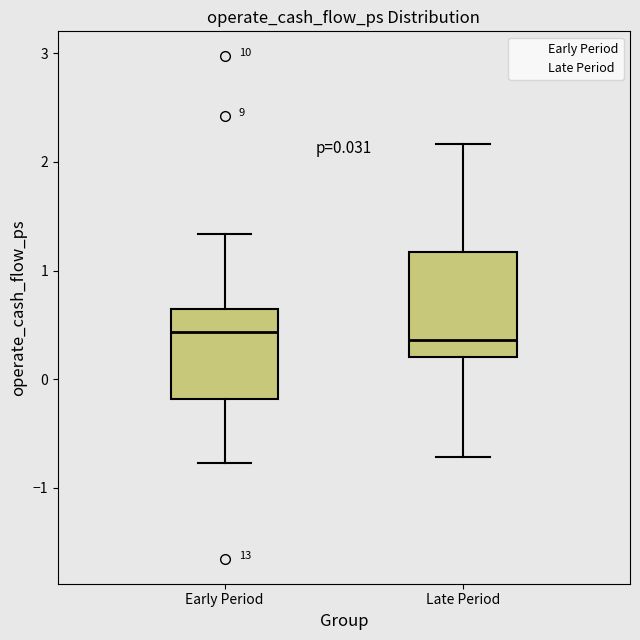

Comparing the boxes themselves (not the whiskers), which one is the tallest?

Late Period